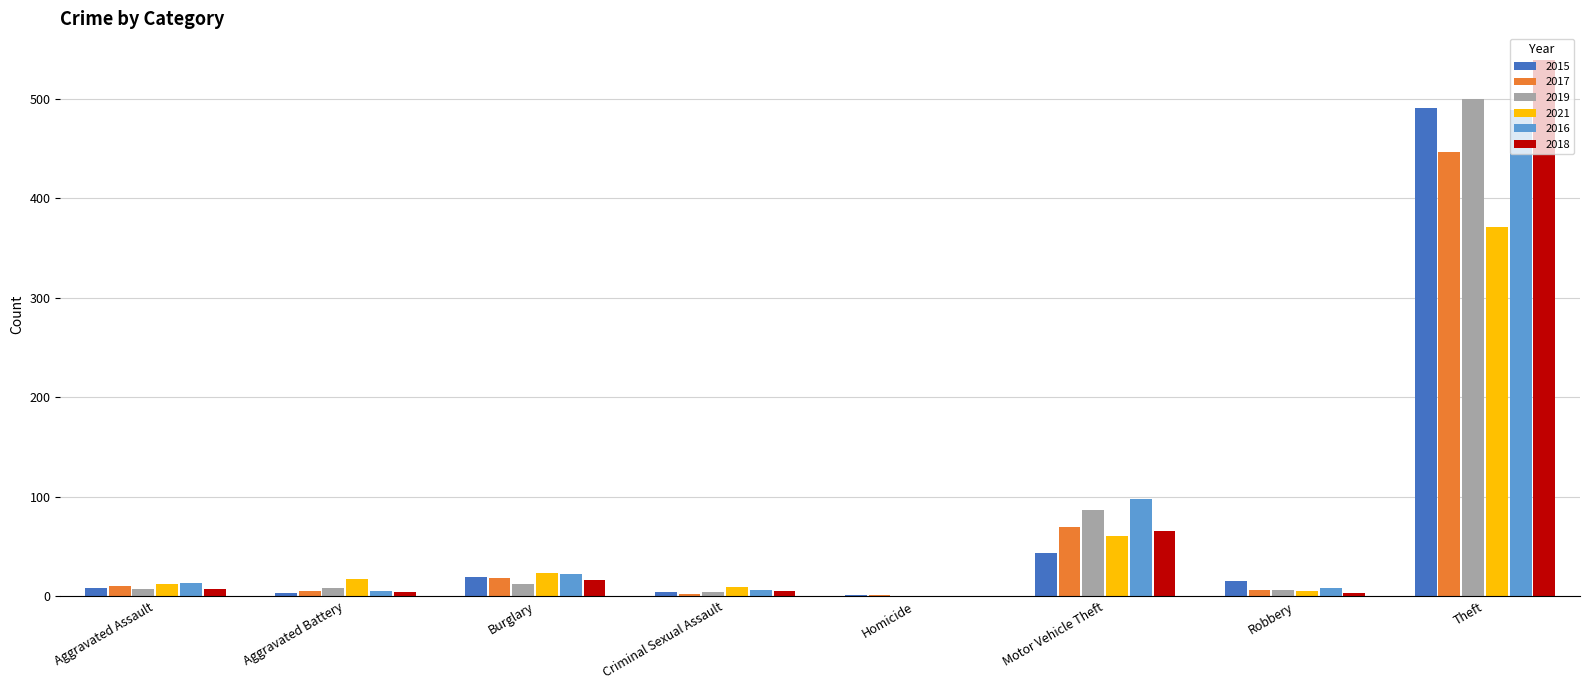

What is the greatest value displayed?

539